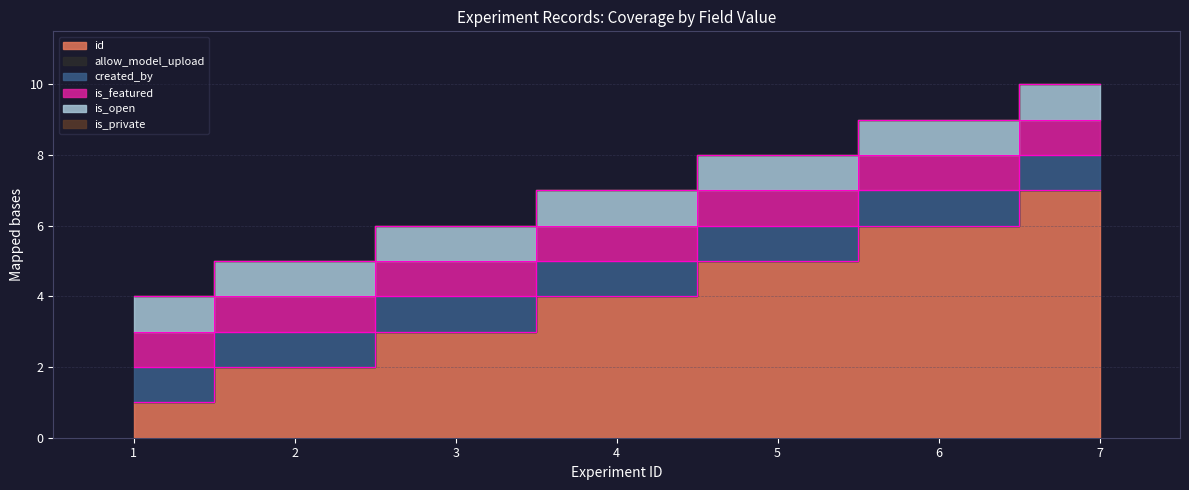

Which series has the largest total across all categories?

id